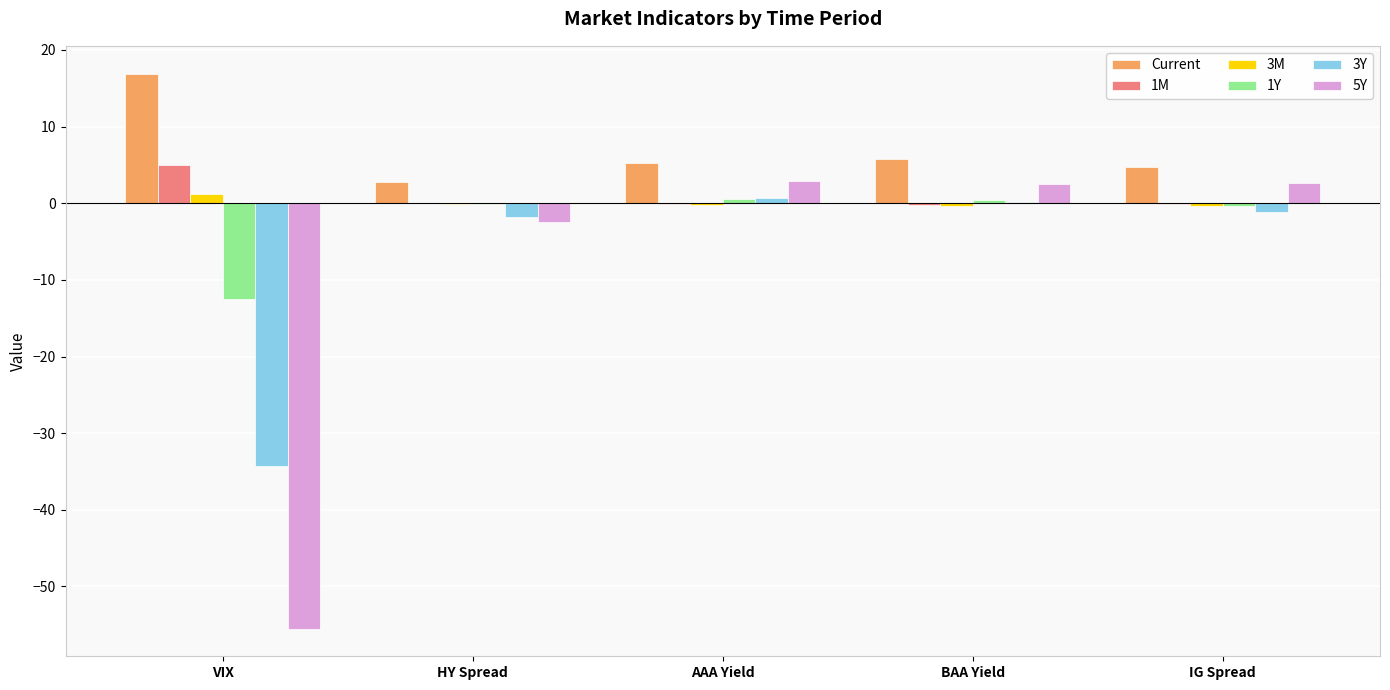

At which category does the chart reach its peak across all series?

VIX